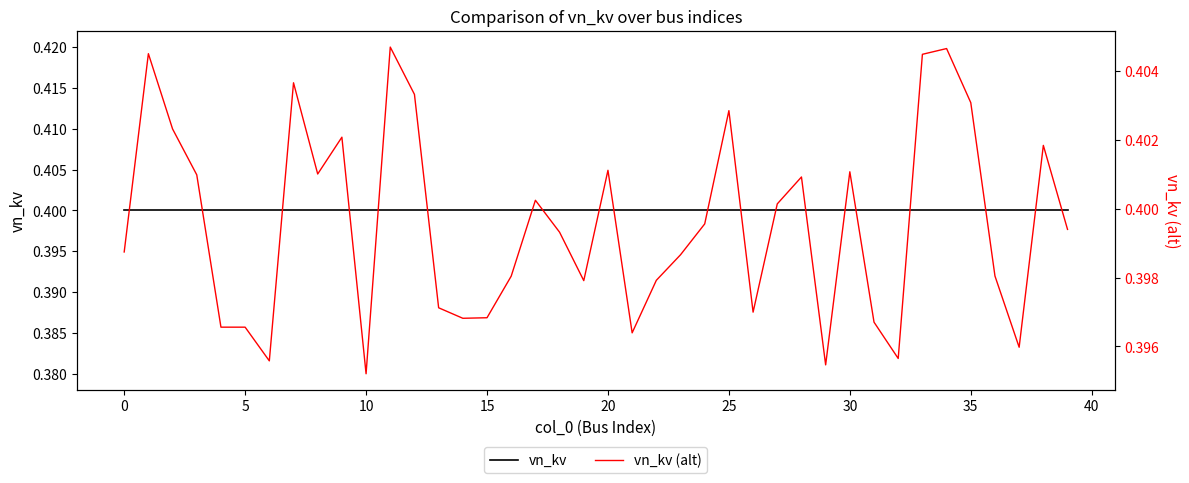

At 38, list the series in order from smallest to largest.

vn_kv, vn_kv (alt)